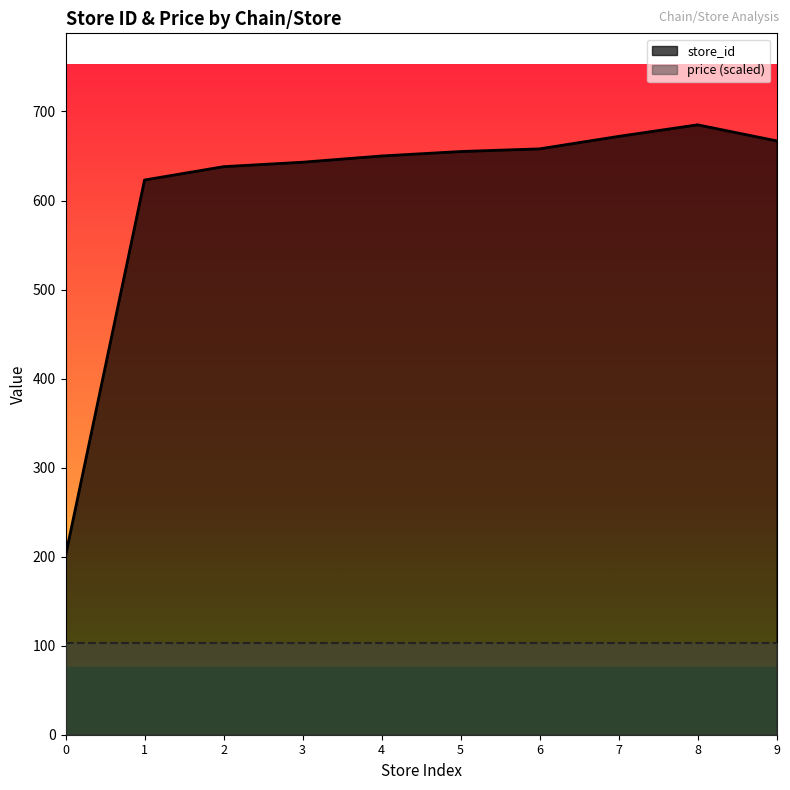

The value of store_id at 0 is 201.0. True or false?

True